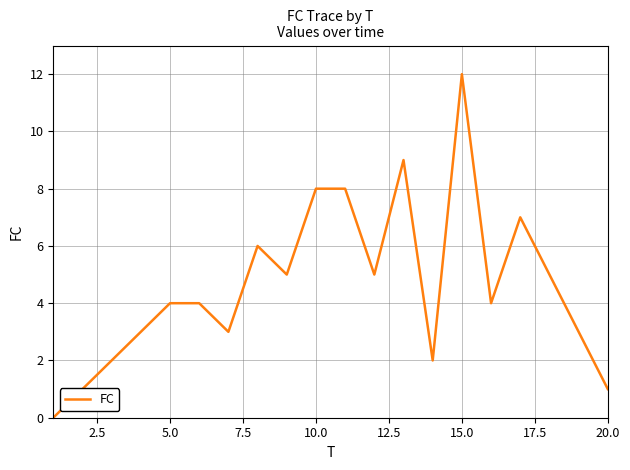

What is the difference between the maximum and minimum values?

12